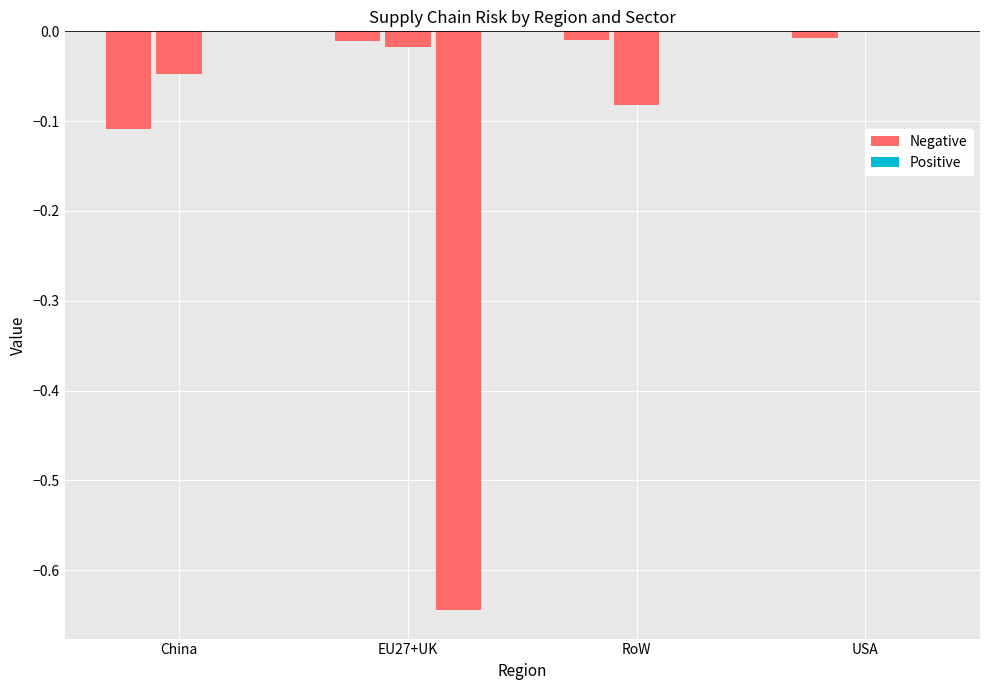

Are the bars grouped side by side (vs. stacked)?

Yes